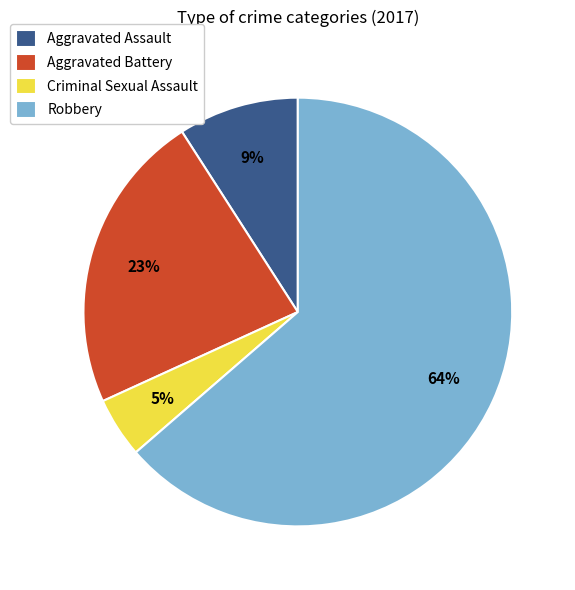

To the nearest percent, what is the difference between the Aggravated Battery and Criminal Sexual Assault slice percentages?

18%